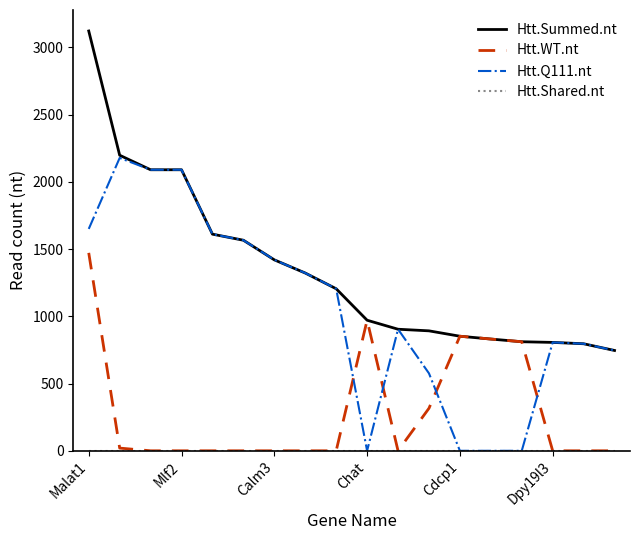

Which series has the largest total across all categories?

Htt.Summed.nt